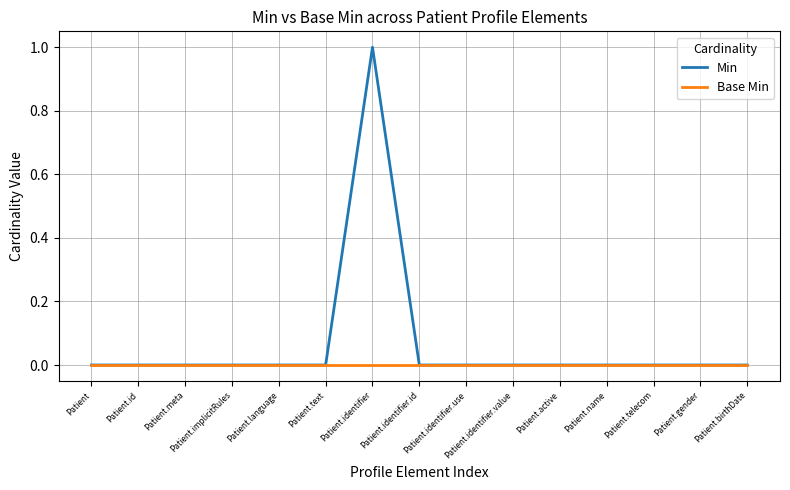

Which series has the widest spread of values?

Min